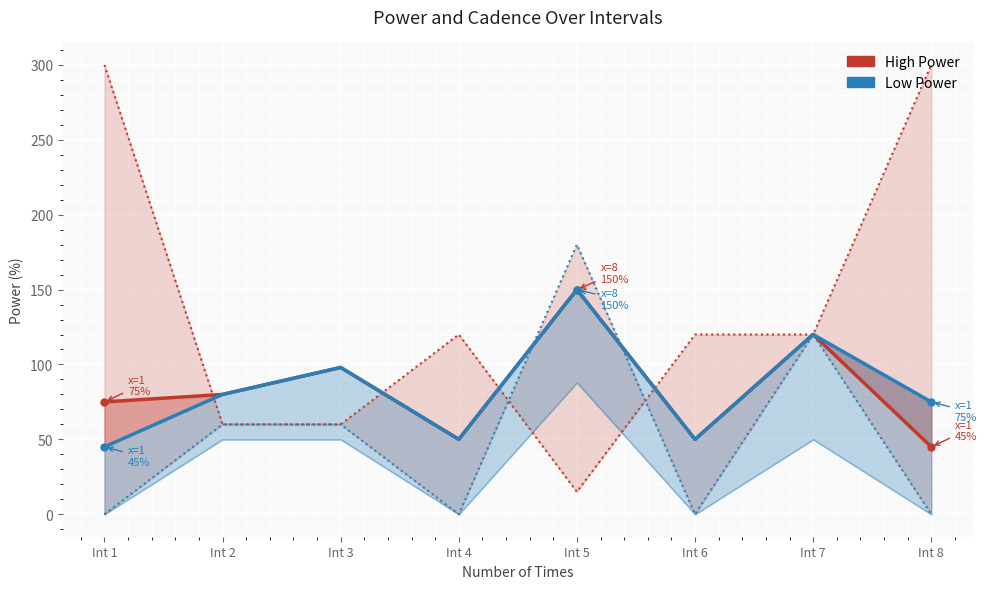

Which has a higher value, Int 3 or Int 6?

Int 3